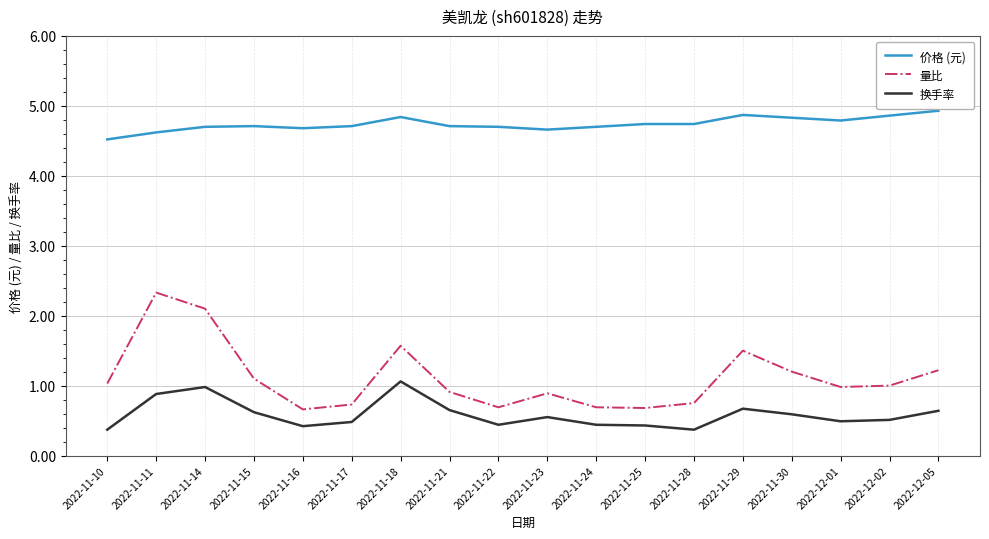

What is the difference between the second highest and second lowest values in the 量比 series?

1.4